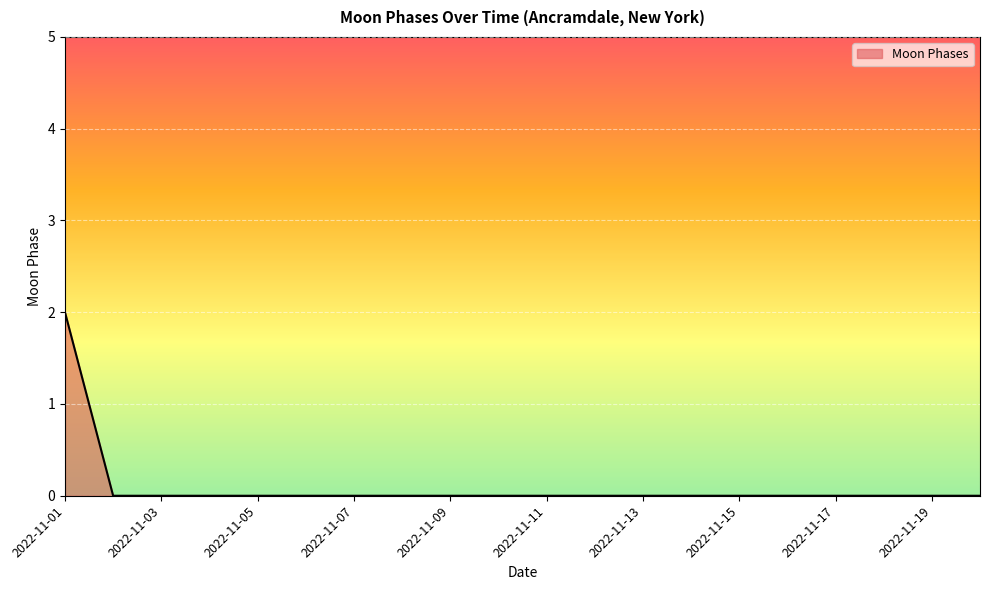

How many lines are shown in the chart?

1